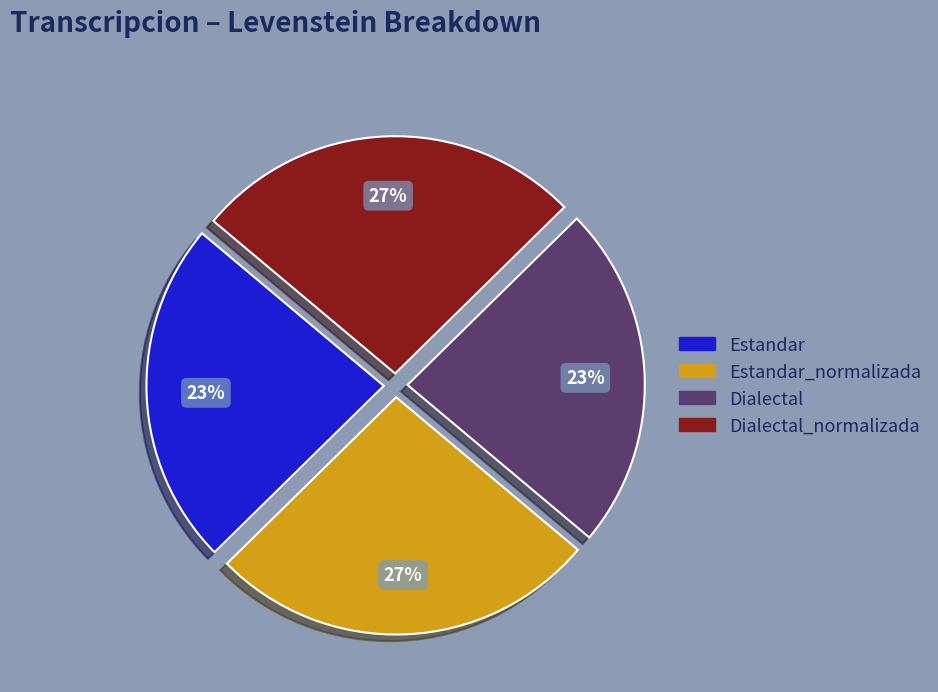

How many segments does this pie chart have?

4